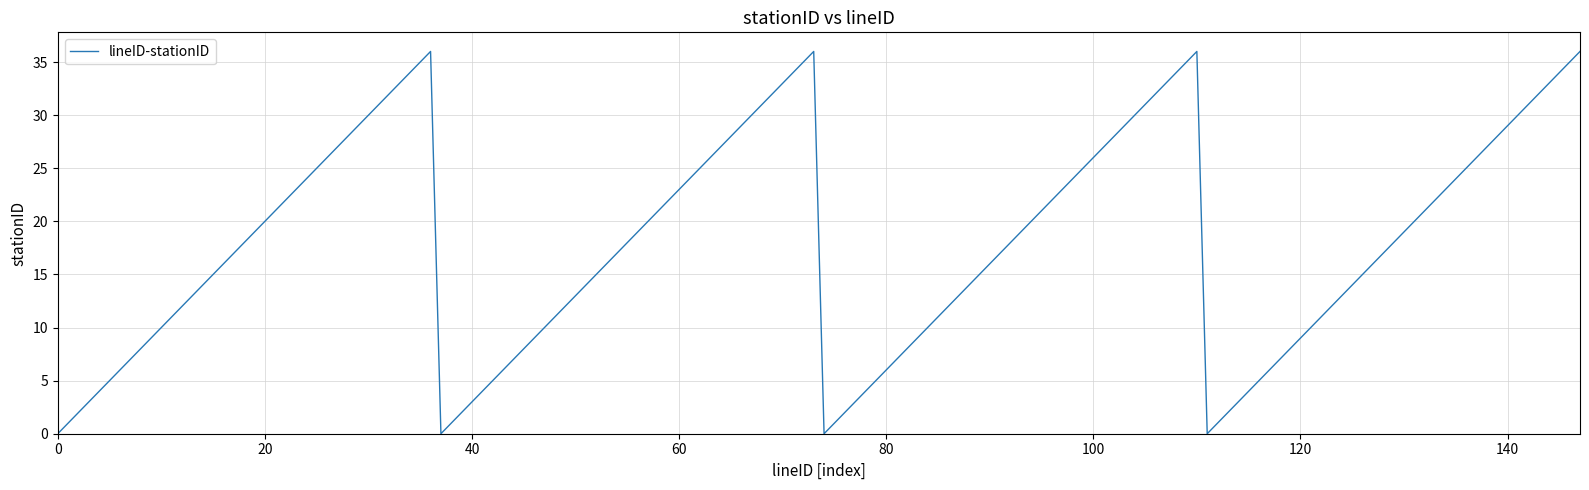

What is the difference between the maximum and minimum values?

36